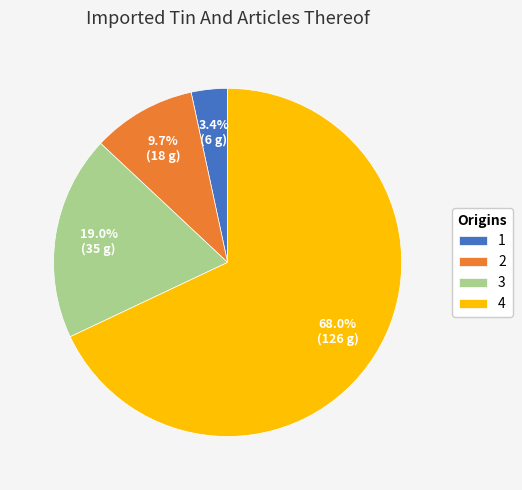

To the nearest percent, what portion does 2 represent?

10%